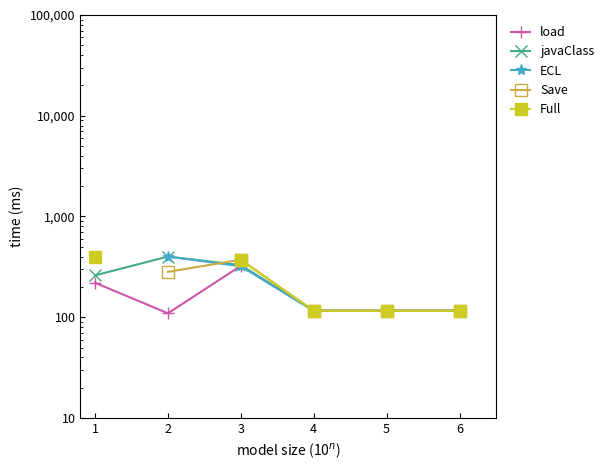

True or false: Full and Save cross at least once.

False